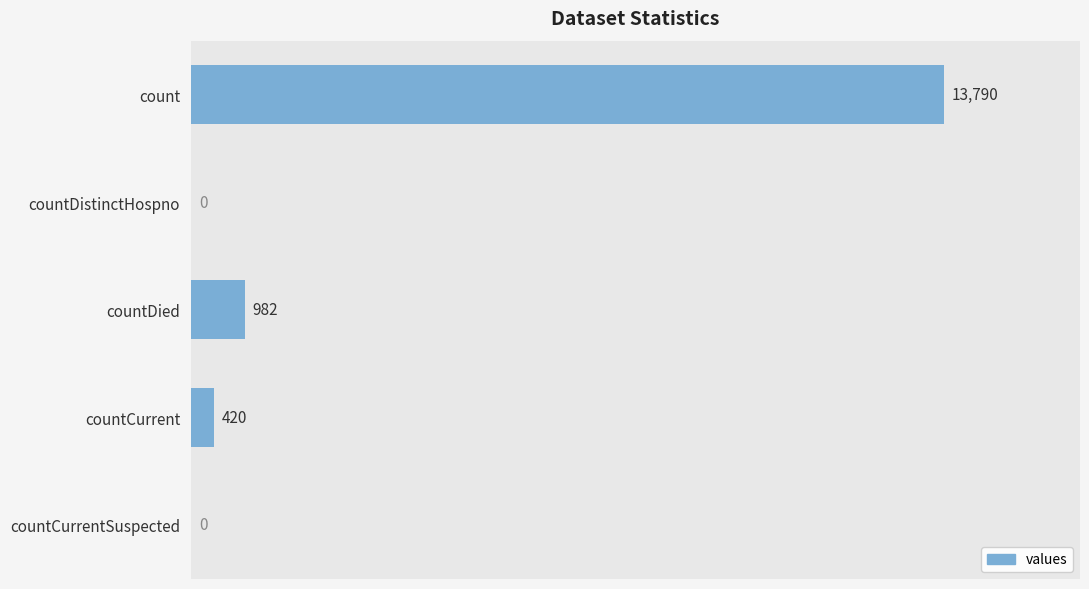

Which label corresponds to the largest value in the chart?

count